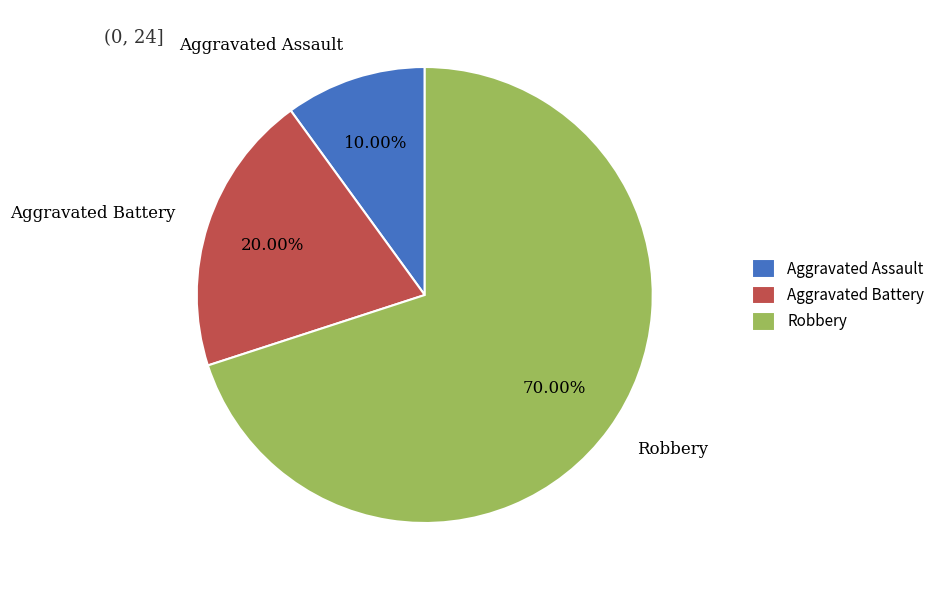

To the nearest percent, what is the average slice percentage?

33%